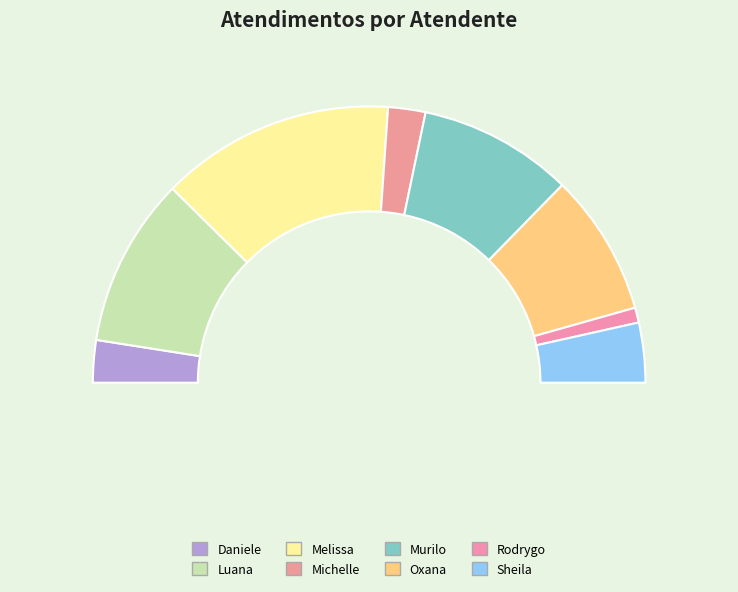

Is it true that Oxana Andreli da Silva is 23% of the pie?

False